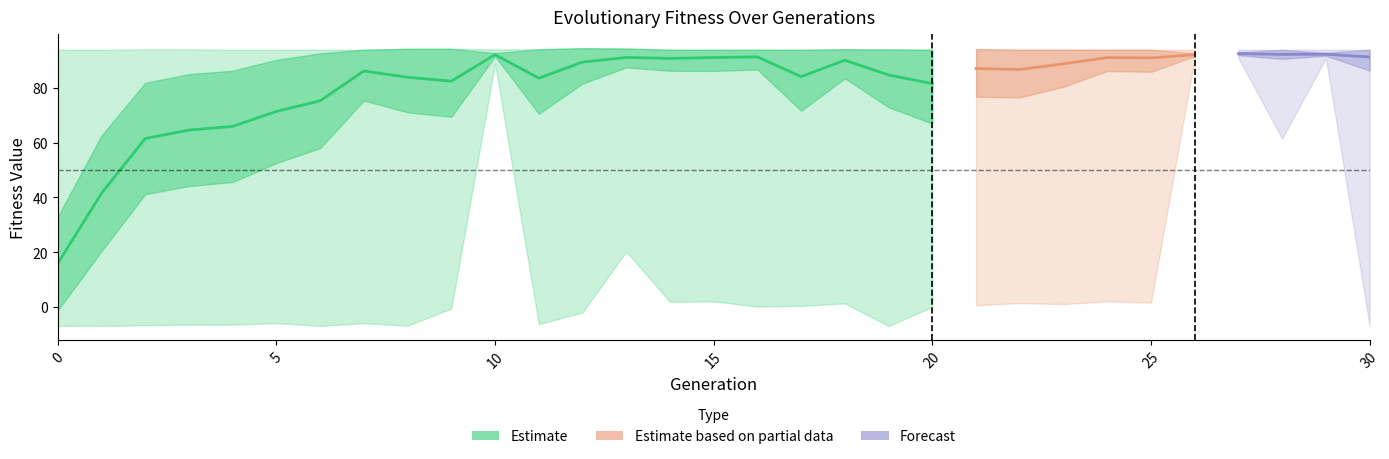

What is the difference between the highest and lowest values at 9?

94.8